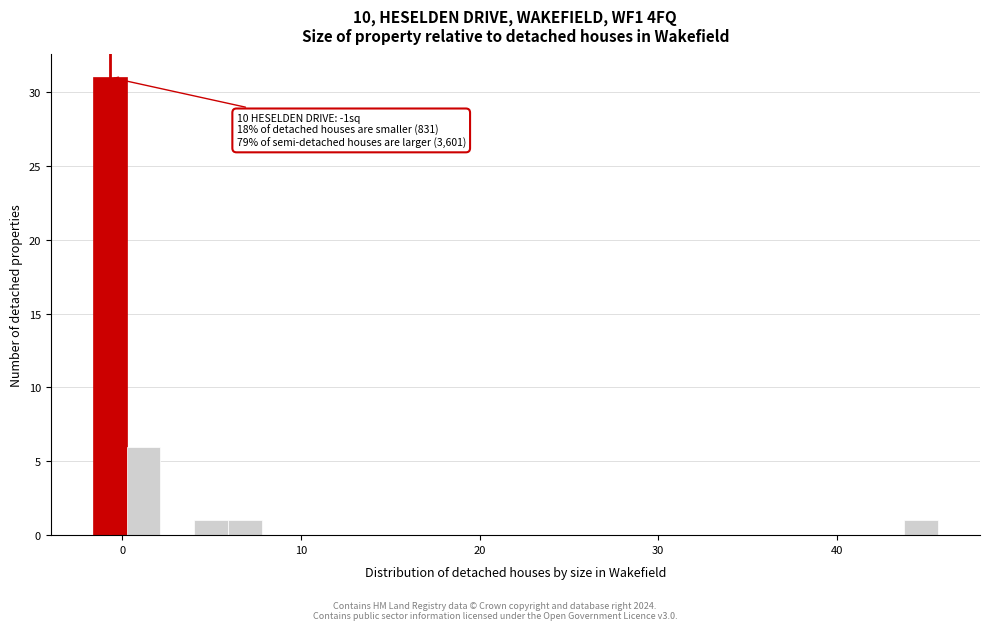

Around what value on the x-axis is the tallest bar? Give the approximate position of its centre, as read against the axis.

-1